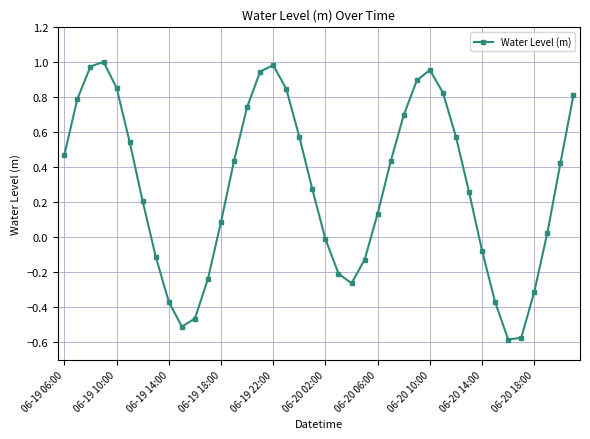

True or false: the data has more than 0 interior local peaks.

True